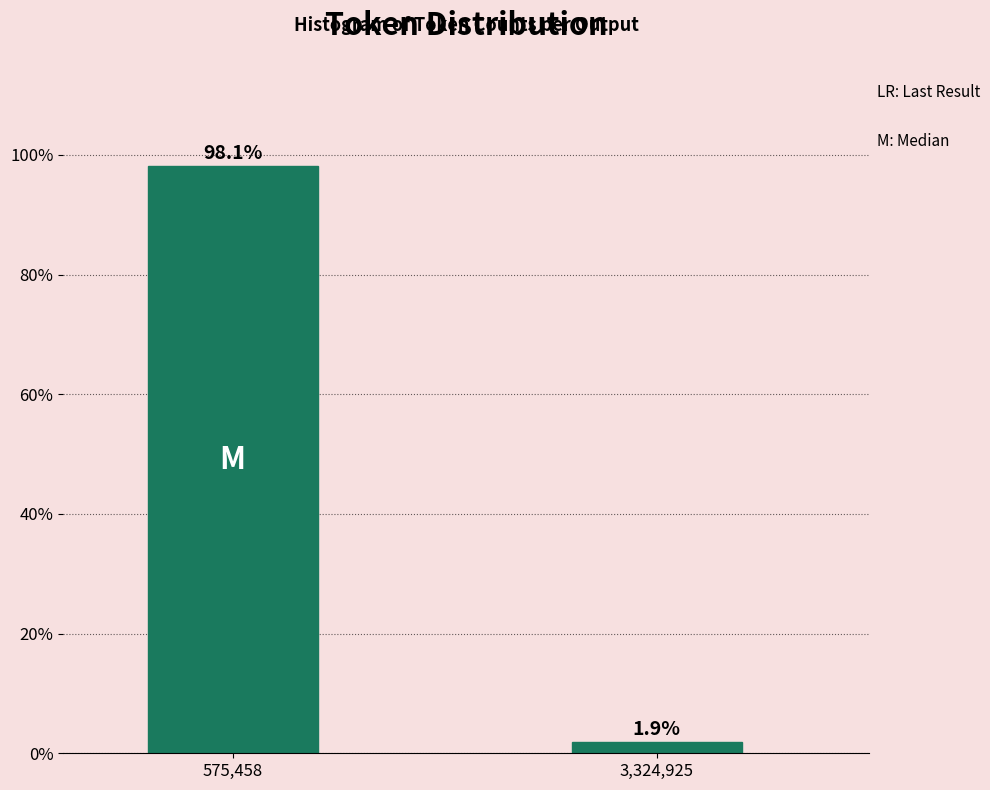

Reading right to left, extract all data points from this chart.

1.9	98.1